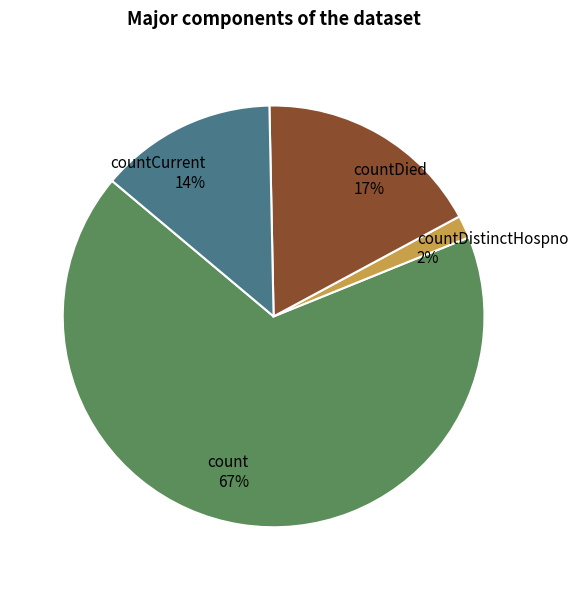

Rank the categories by value from lowest to highest.

countDistinctHospno, countCurrent, countDied, count